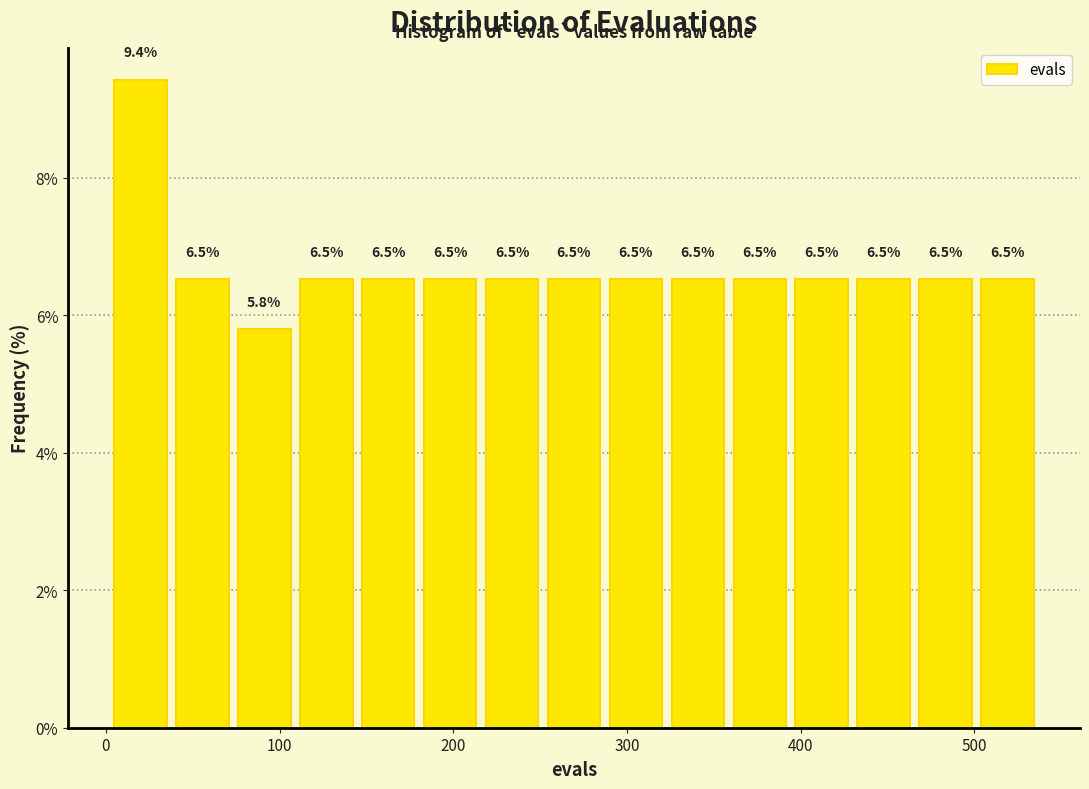

Read against the x-axis, roughly where is the centre of the tallest bar?

20